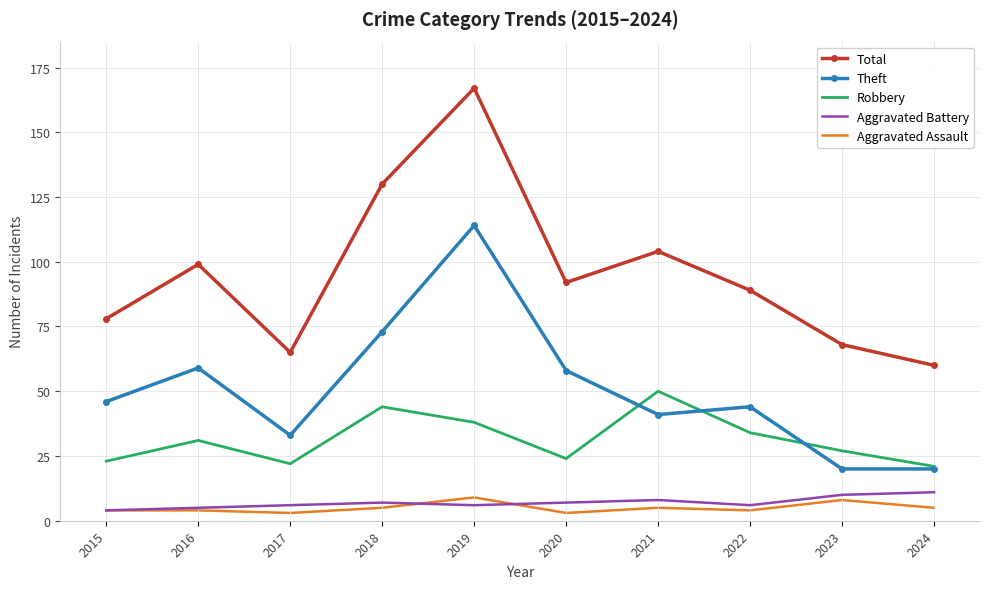

What is the difference between the maximum and minimum values in the Robbery series?

29